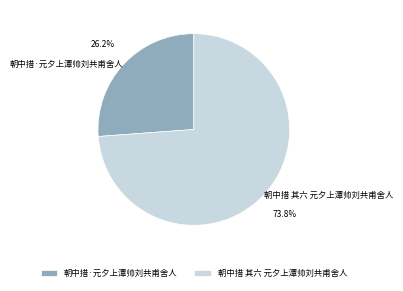

The 朝中措·元夕上潭帅刘共甫舍人 slice represents 33% of the pie. True or false?

False